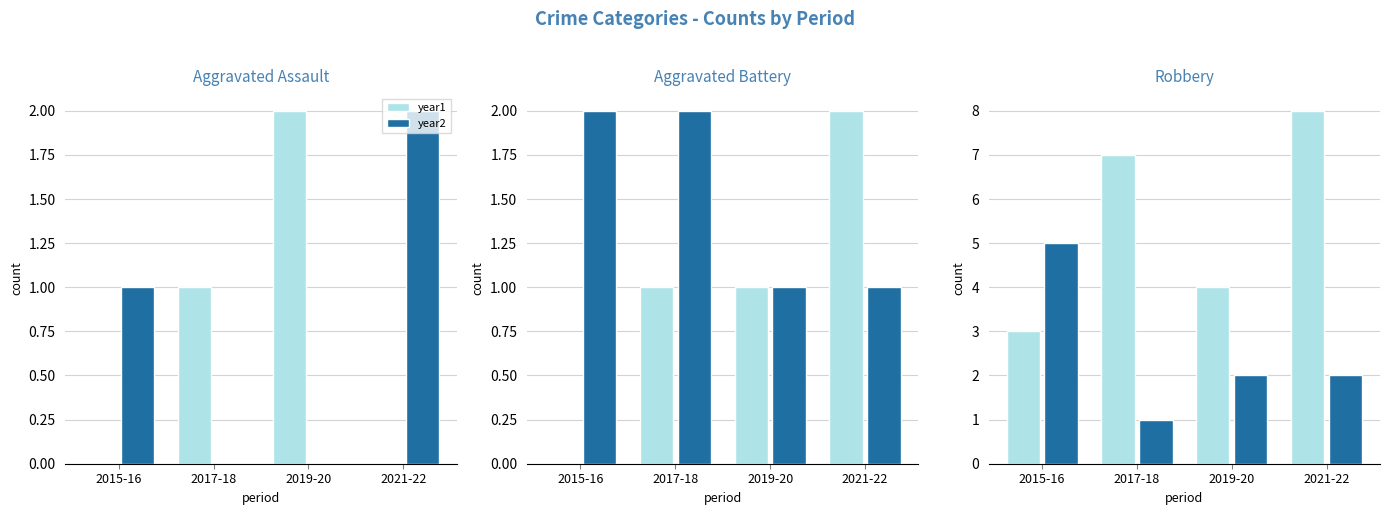

At which category is the sum across all series the highest?

2021-22